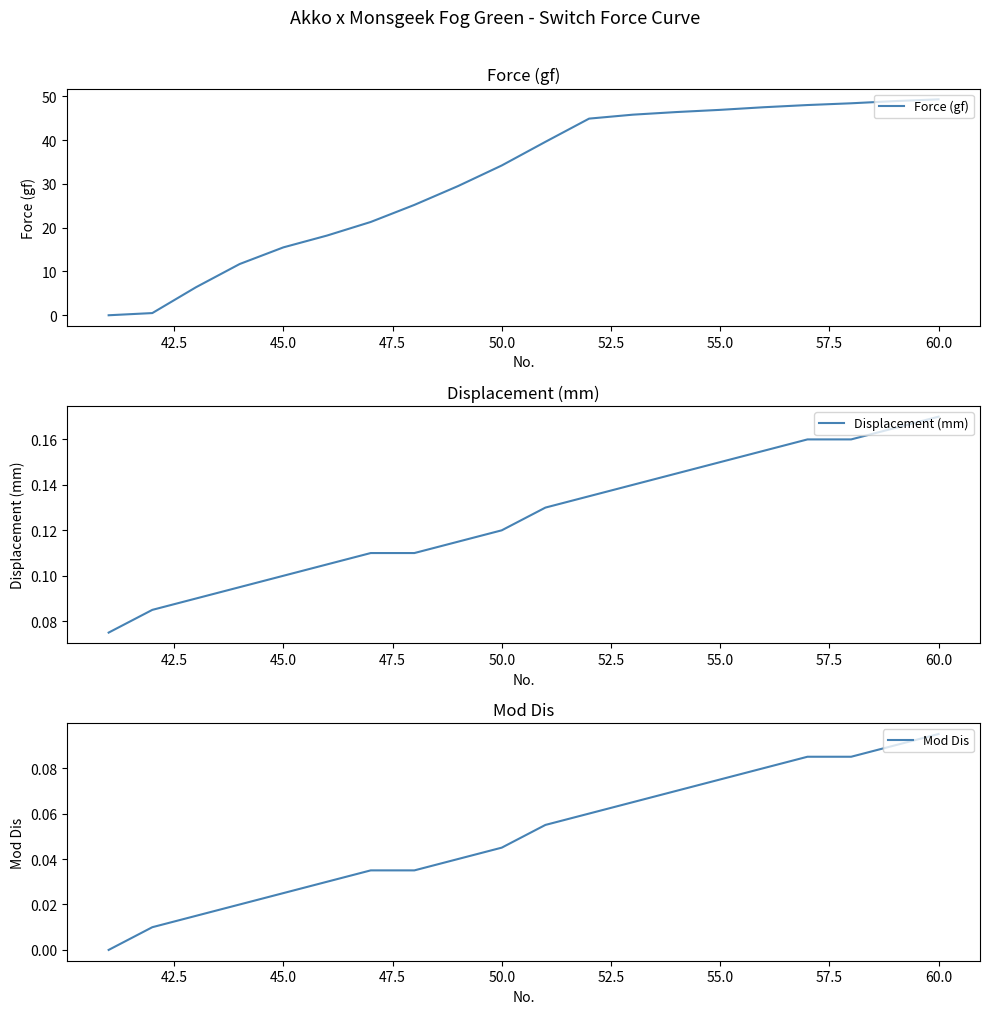

What is the value of the Force (gf) point at the 17th from the left?

48.0